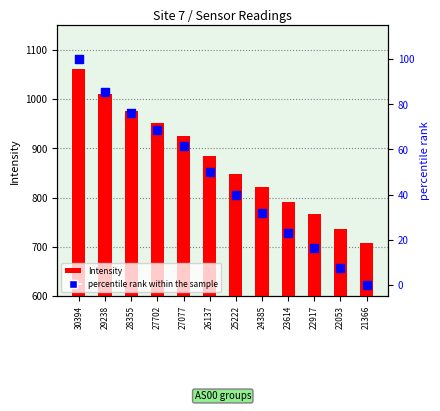

Which series has the largest total across all categories?

Intensity